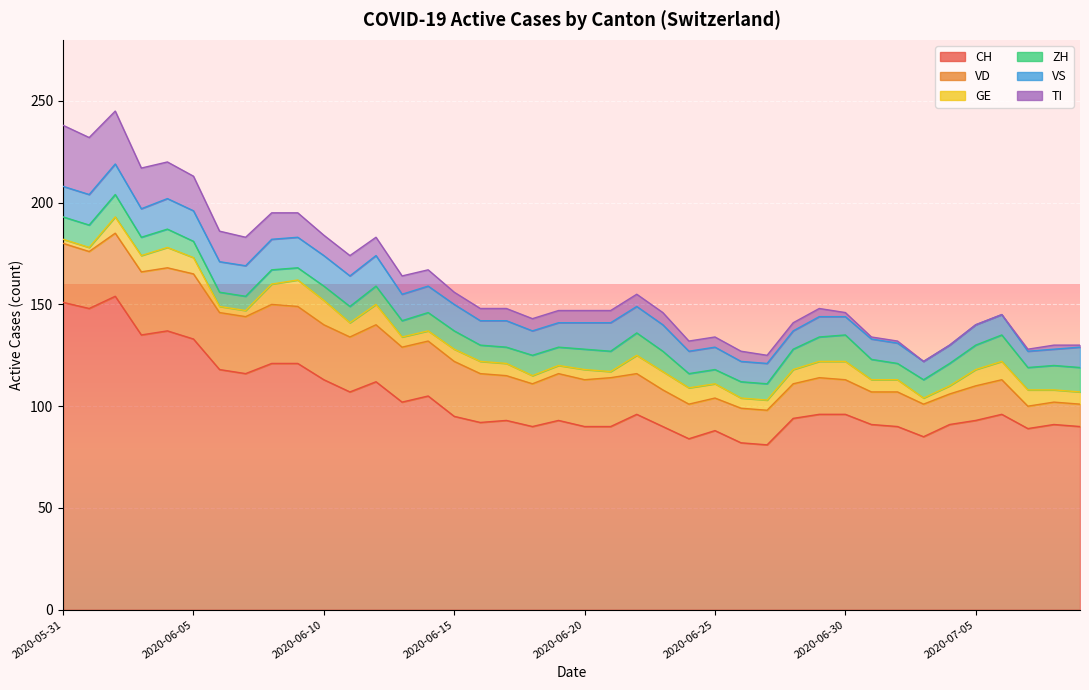

What is the sum of all VD values?

883